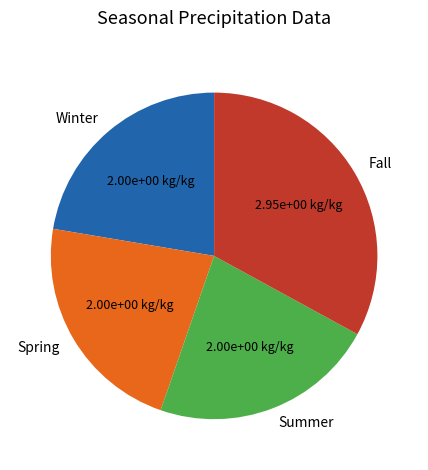

Is there a majority slice in this chart?

No